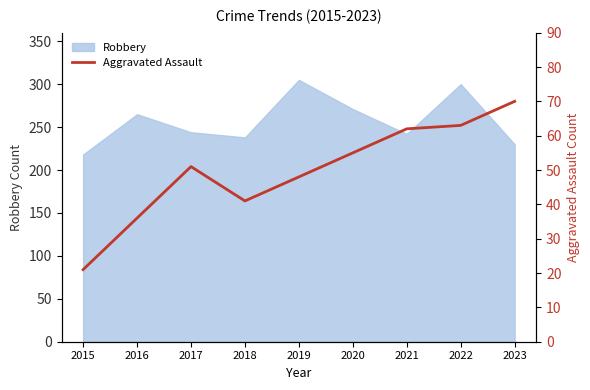

The Robbery series shows 313 at 2023. True or false?

False